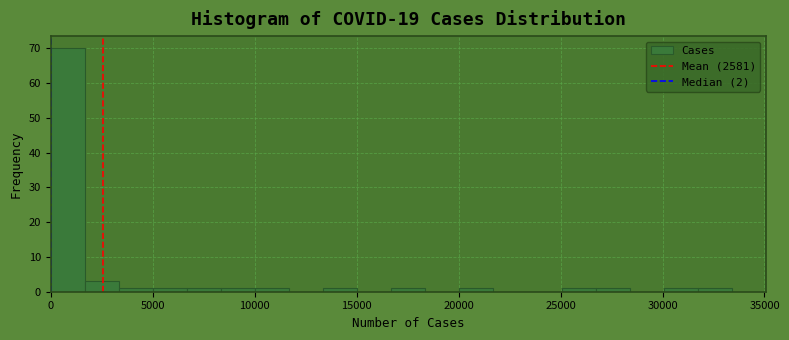

Read against the x-axis, roughly where is the centre of the tallest bar?

1000